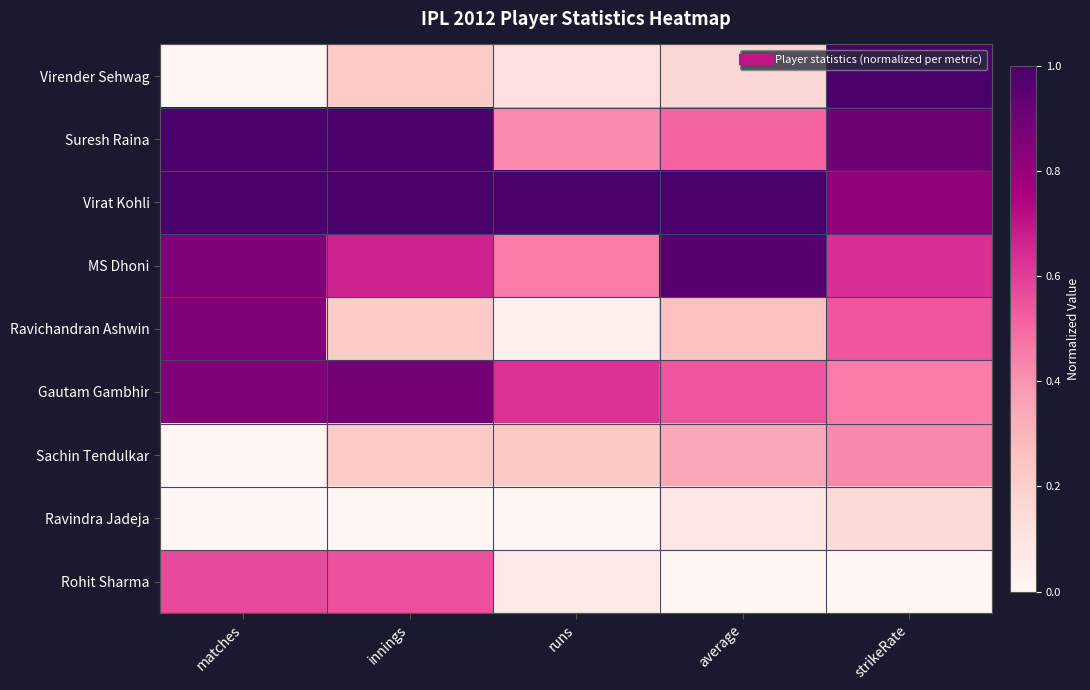

What is the total value across all series at runs?

3.0